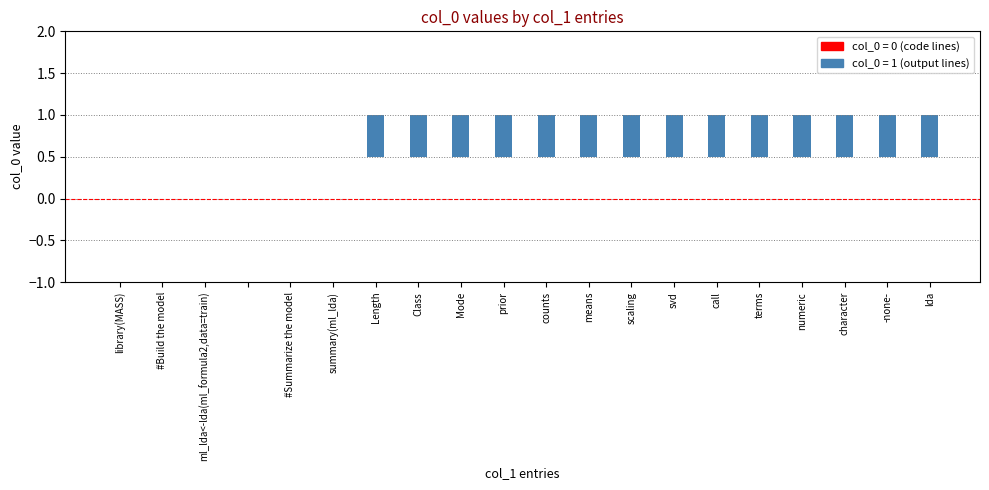

What is the difference between the maximum and second lowest values?

1